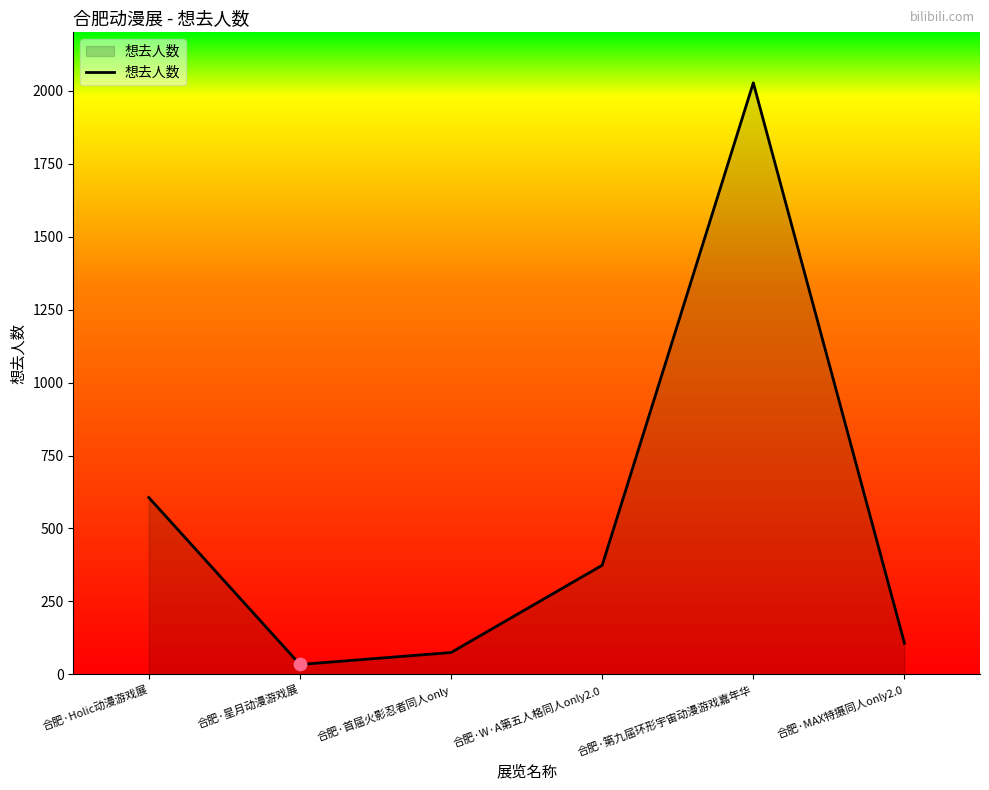

Between 合肥·Holic动漫游戏展 and 合肥·星月动漫游戏展, which is larger?

合肥·Holic动漫游戏展